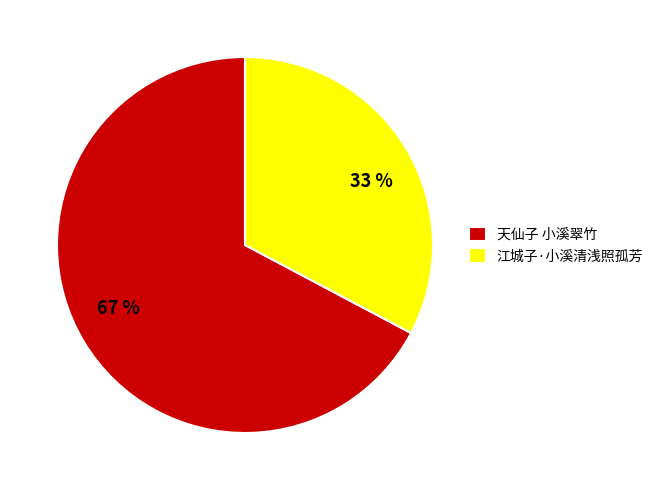

What is the ratio of the value at 江城子·小溪清浅照孤芳 to the value at 天仙子 小溪翠竹?

0.5